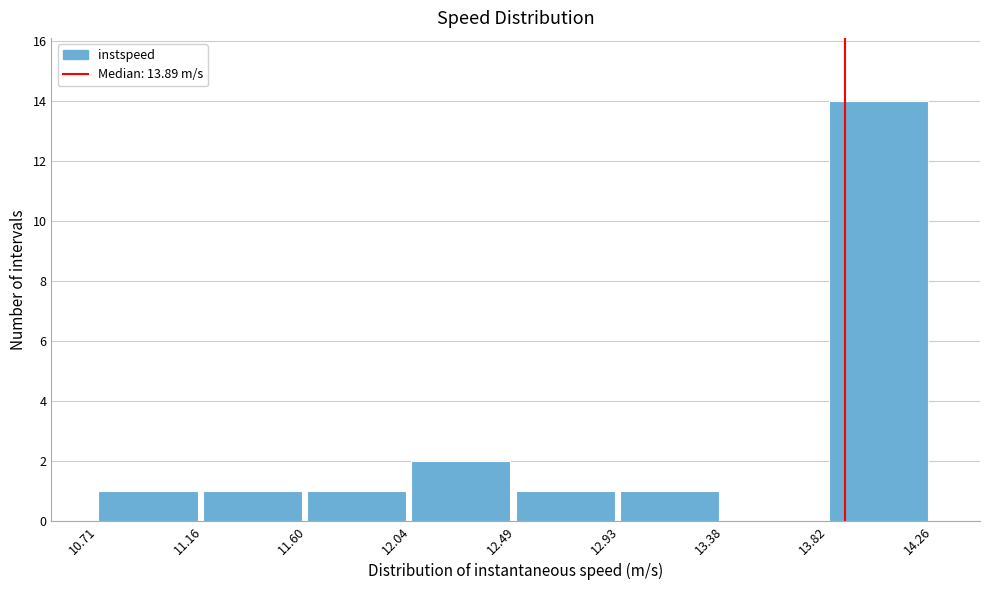

Over which range of the x-axis is the bar tallest?

13.82 to 14.26